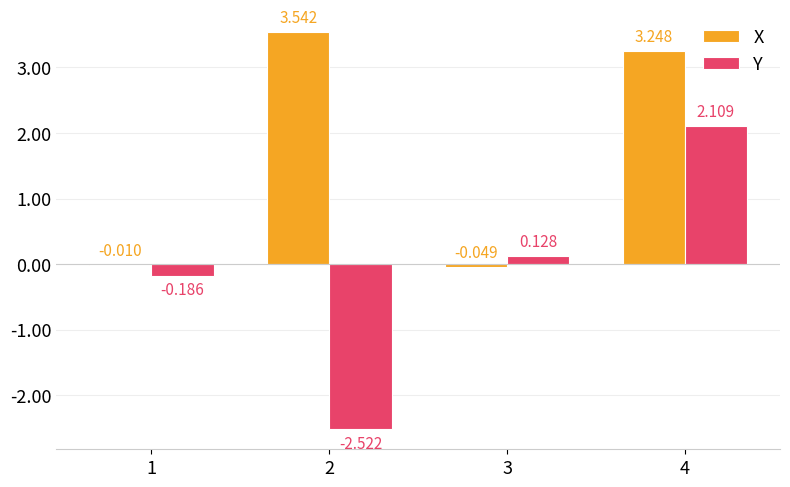

Which series has the largest total across all categories?

X